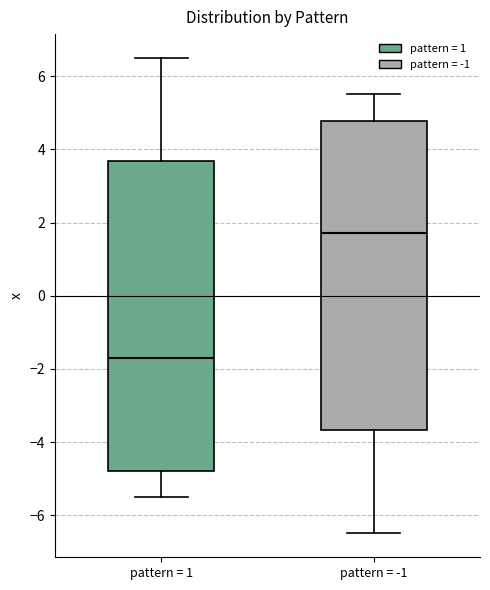

Reading left to right, transcribe this box plot: for each box, give where its median line is, the range the box spans, and where its two whiskers end, as read against the y-axis. The values are not printed on the chart, so give them approximately, as read against the axis.

pattern = 1: median -1.8, box -4.8 to 3.6, whiskers -5.4 to 6.6
pattern = -1: median 1.8, box -3.6 to 4.8, whiskers -6.4 to 5.6